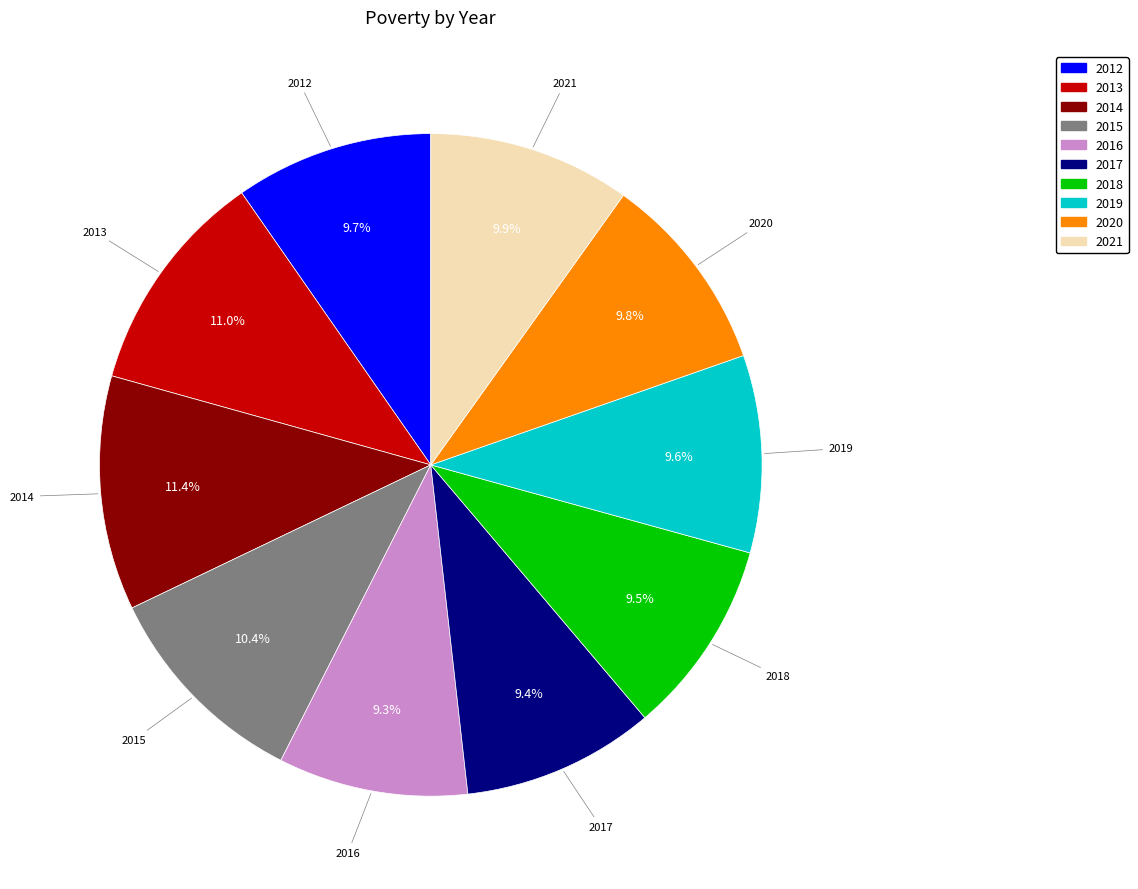

Approximately how many times larger is the value at 2020 compared to 2019?

1.0